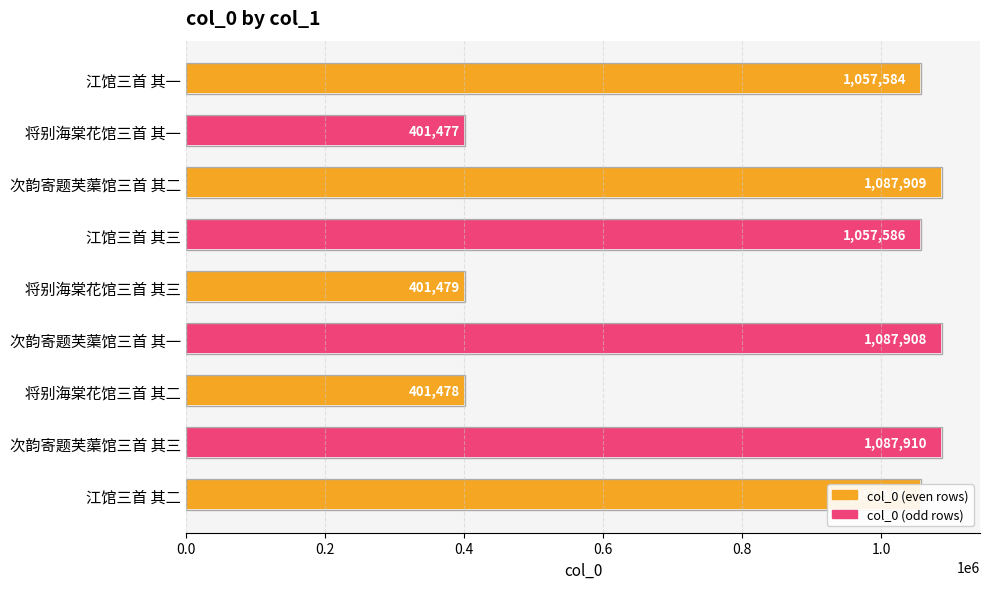

List the labels in order of value, smallest first.

将别海棠花馆三首 其一, 将别海棠花馆三首 其二, 将别海棠花馆三首 其三, 江馆三首 其一, 江馆三首 其二, 江馆三首 其三, 次韵寄题芙蕖馆三首 其一, 次韵寄题芙蕖馆三首 其二, 次韵寄题芙蕖馆三首 其三